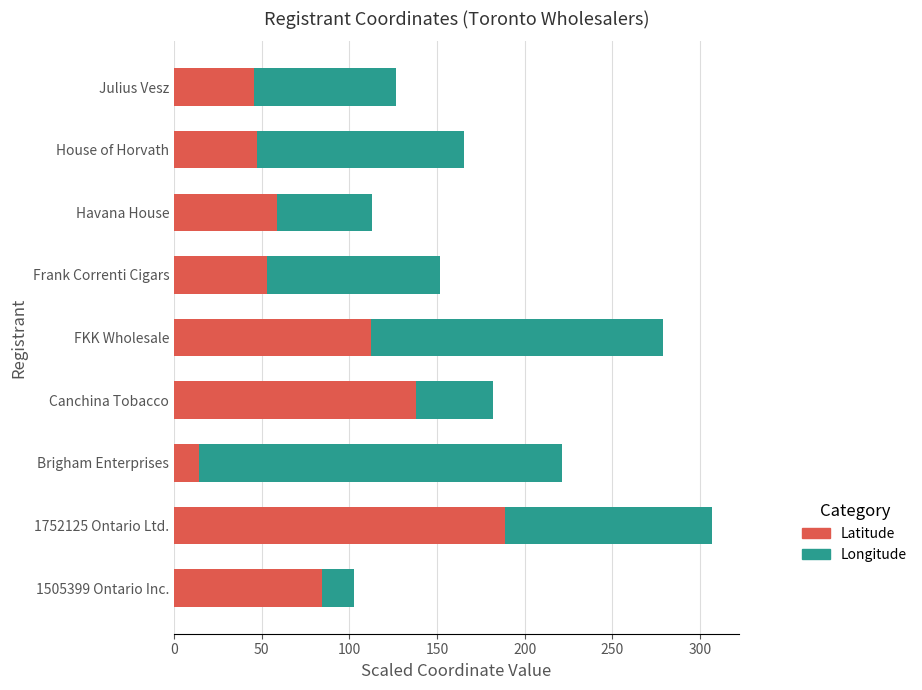

What is the total value across all series at 1505399 Ontario Inc.?

102.7